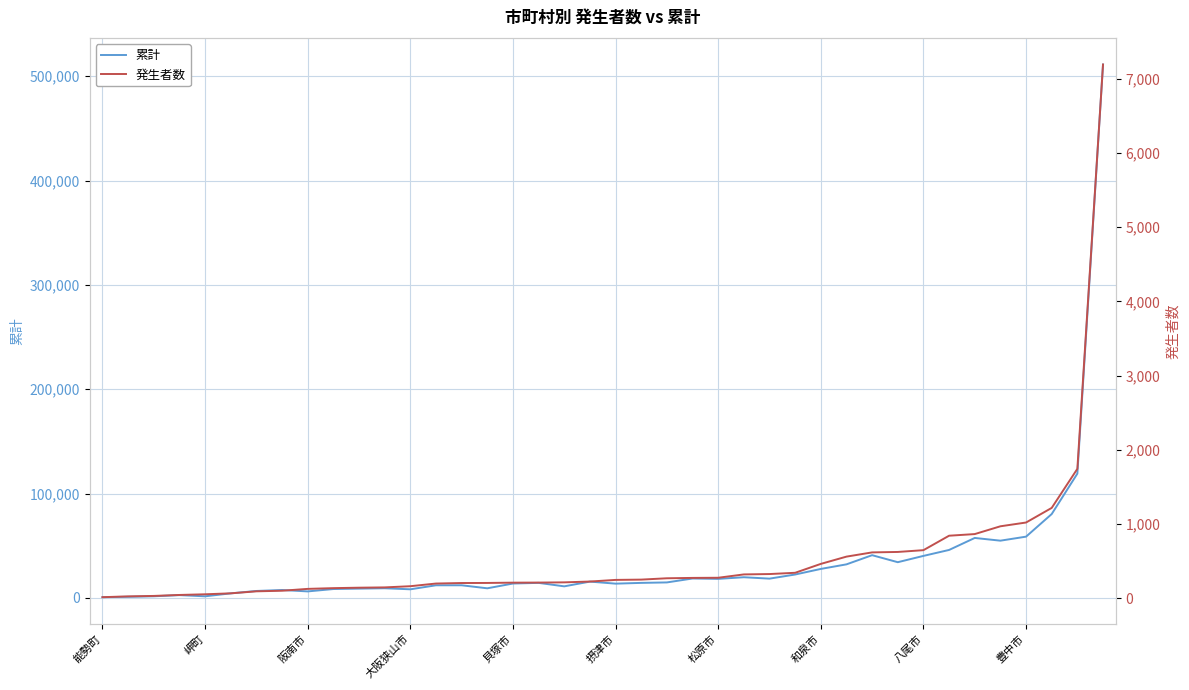

How many interior local valleys does the 累計 series have?

10